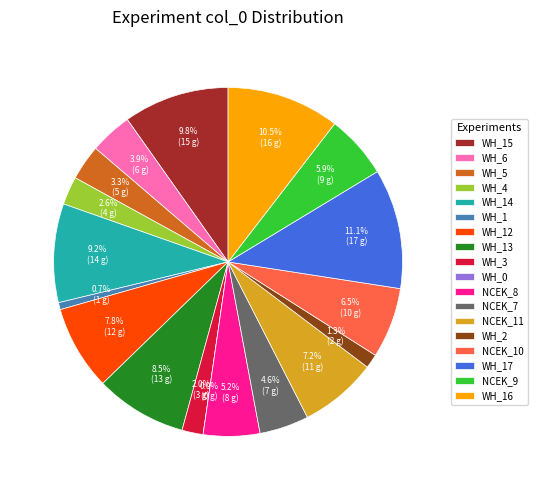

Is it true that NCEK_7 is 1% of the pie?

False